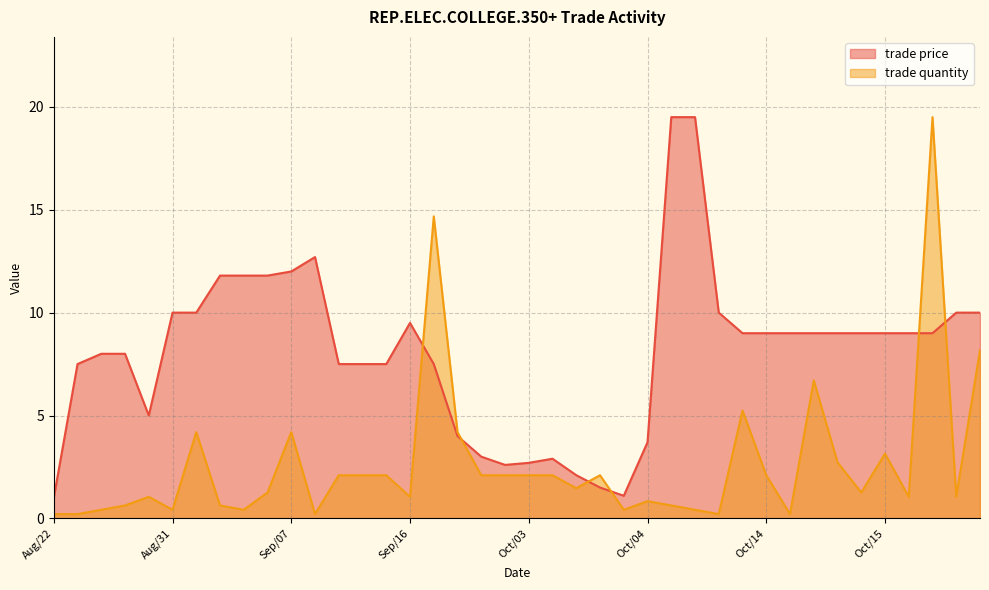

True or false: trade quantity has a value of 0.1 at Oct/15.

False